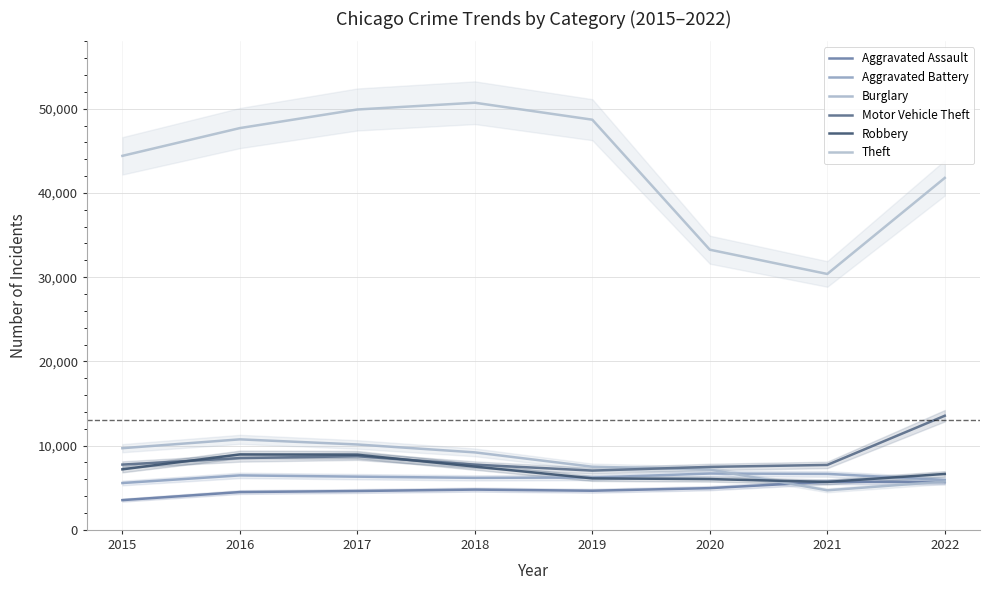

Reading left to right, transcribe all the data shown in this chart.

Aggravated Assault: 2015=3531	2016=4488	2017=4611	2018=4780	2019=4644	2020=4954	2021=5706	2022=5677
Aggravated Battery: 2015=5561	2016=6468	2017=6317	2018=6176	2019=6214	2020=6689	2021=6647	2022=5929
Burglary: 2015=9697	2016=10746	2017=10137	2018=9199	2019=7495	2020=7166	2021=4697	2022=5733
Motor Vehicle Theft: 2015=7749	2016=8521	2017=8742	2018=7743	2019=7037	2020=7476	2021=7709	2022=13547
Robbery: 2015=7187	2016=8959	2017=8922	2018=7511	2019=6113	2020=6031	2021=5692	2022=6639
Theft: 2015=44406	2016=47703	2017=49910	2018=50713	2019=48699	2020=33263	2021=30382	2022=41785